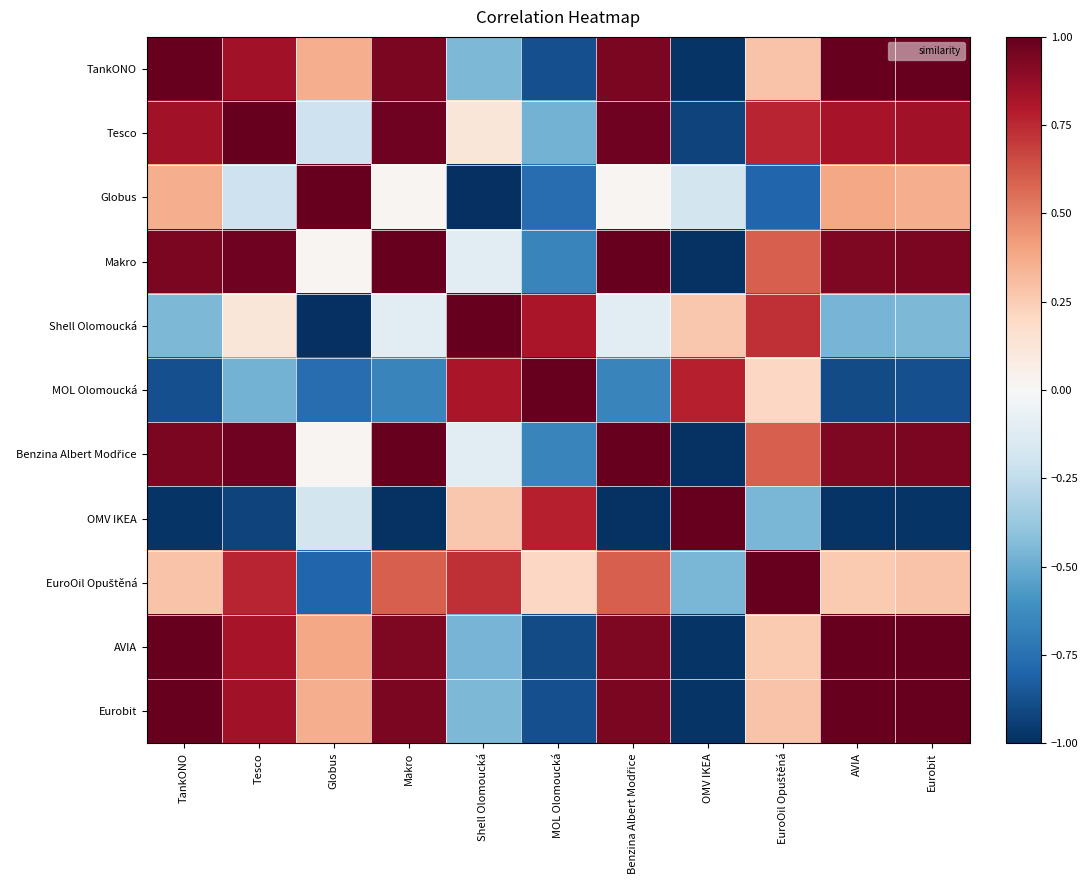

How many distinct data groups are displayed?

11